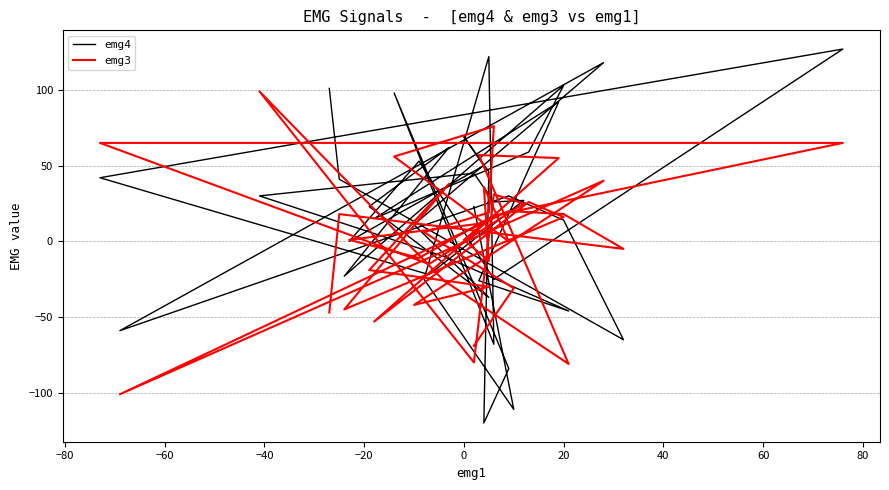

The emg4 series shows -8 at 13. True or false?

False